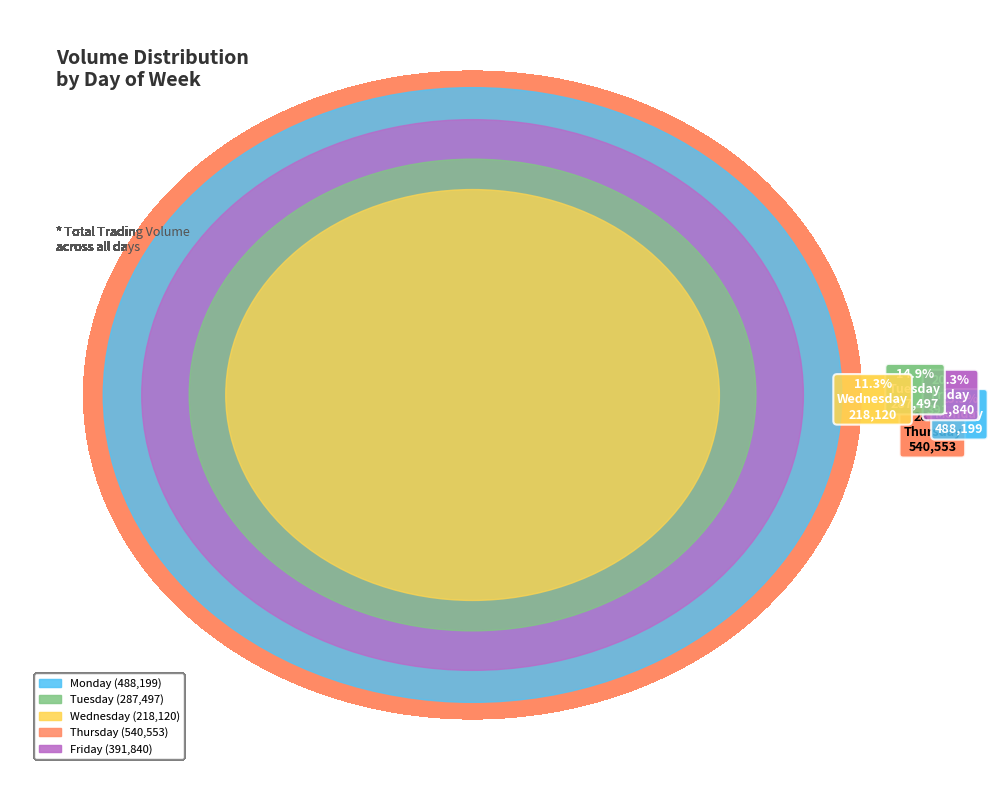

To the nearest percent, what is the difference between the largest and smallest slice percentages?

17%